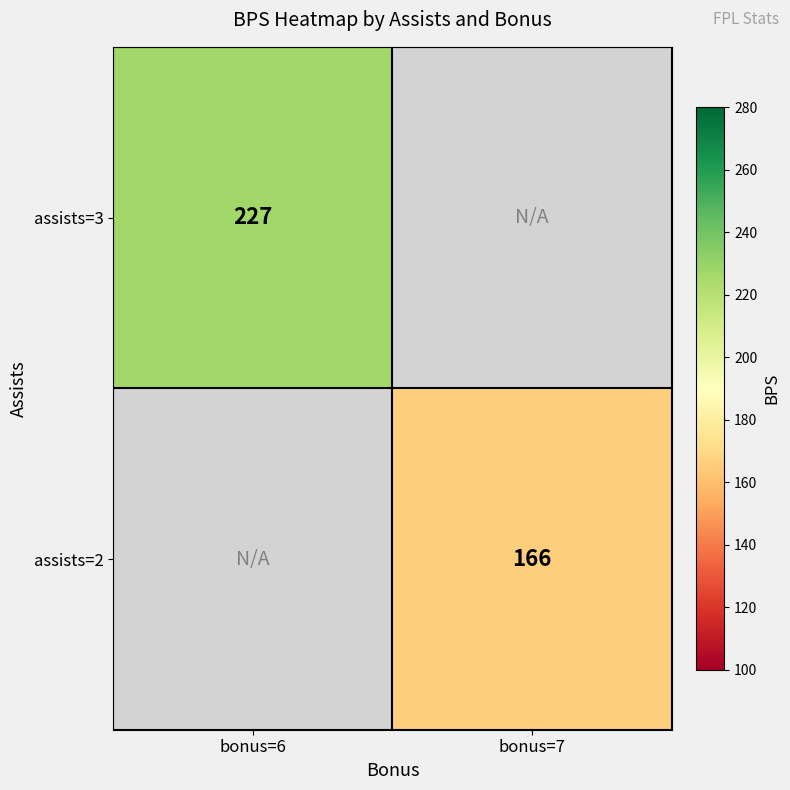

Is it true that assists=3 equals 227 at bonus=6?

True